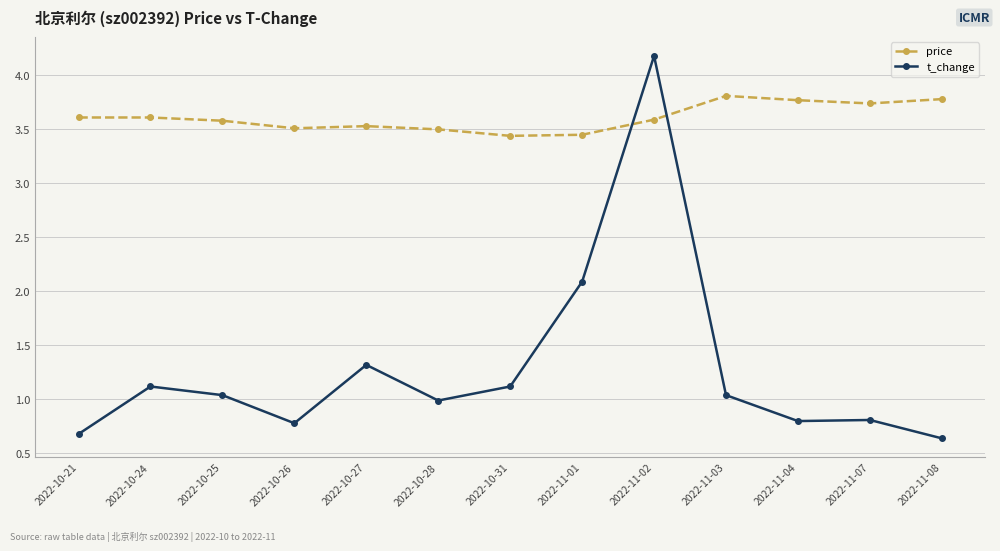

At which label does t_change first exceed 1?

2022-10-24